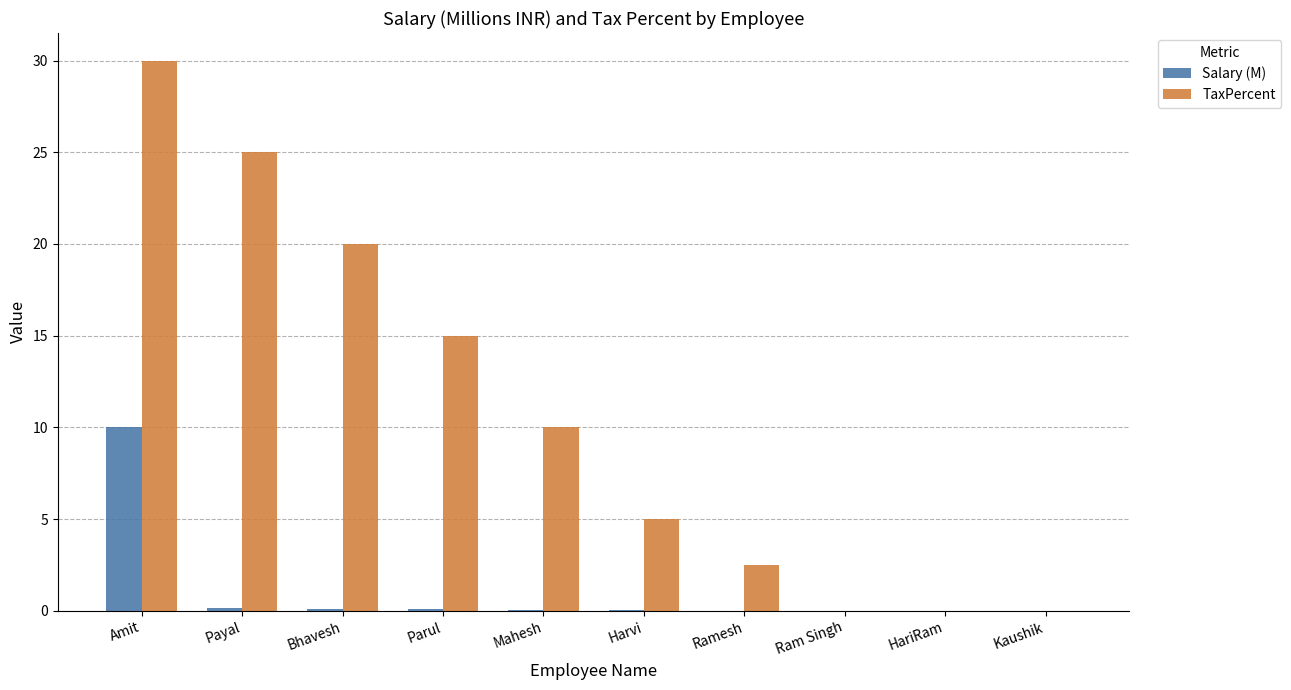

Which series has the largest total across all categories?

TaxPercent